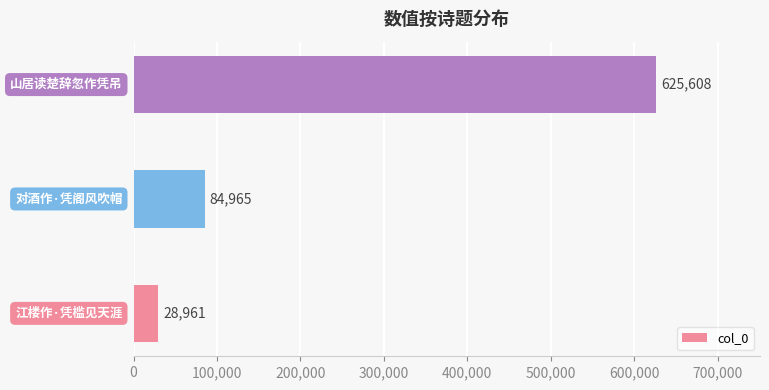

What is the greatest value displayed?

625608